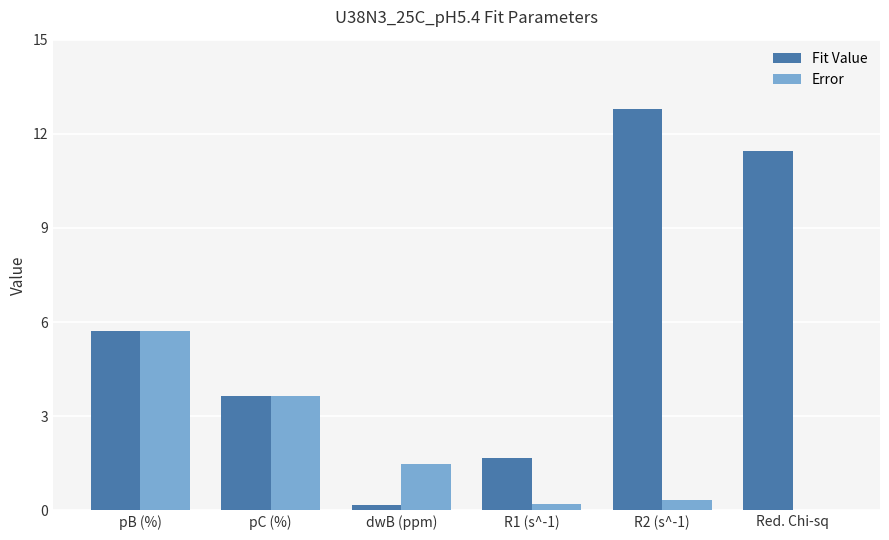

Read the Fit Value value at R2 (s^-1).

12.8